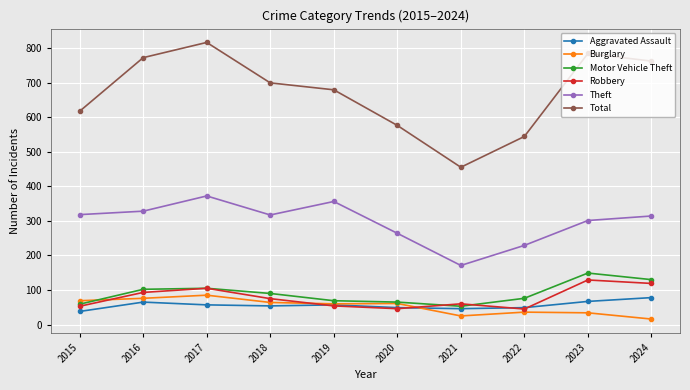

What is the value of the Robbery point at the 3rd from the left?

105